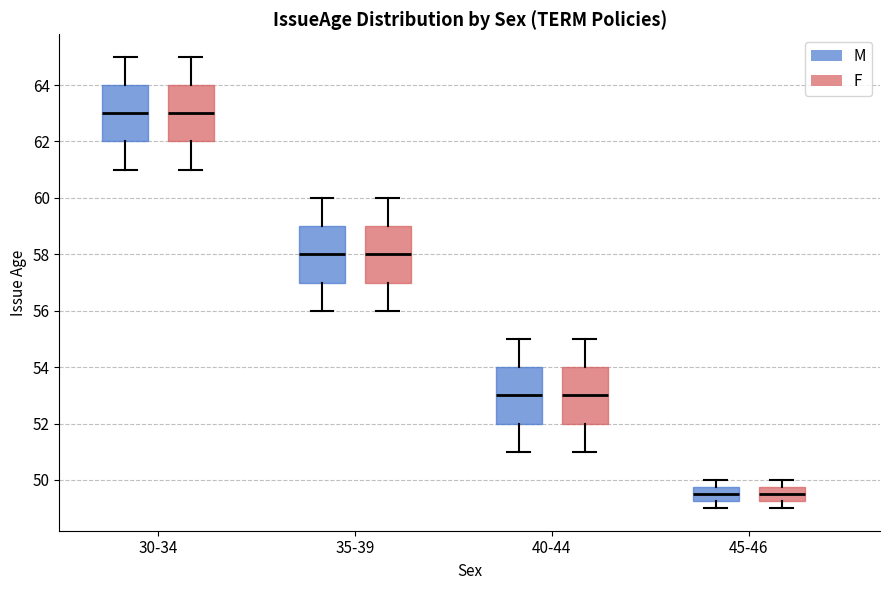

Reading left to right, transcribe this box plot: for each box, give where its median line is, the range the box spans, and where its two whiskers end, as read against the y-axis. The values are not printed on the chart, so give them approximately, as read against the axis.

30-34 (M): median 63.0, box 62.0 to 64.0, whiskers 61.0 to 65.0
30-34 (F): median 63.0, box 62.0 to 64.0, whiskers 61.0 to 65.0
35-39 (M): median 58.0, box 57.0 to 59.0, whiskers 56.0 to 60.0
35-39 (F): median 58.0, box 57.0 to 59.0, whiskers 56.0 to 60.0
40-44 (M): median 53.0, box 52.0 to 54.0, whiskers 51.0 to 55.0
40-44 (F): median 53.0, box 52.0 to 54.0, whiskers 51.0 to 55.0
45-46 (M): median 49.6, box 49.2 to 49.8, whiskers 49.0 to 50.0
45-46 (F): median 49.6, box 49.2 to 49.8, whiskers 49.0 to 50.0